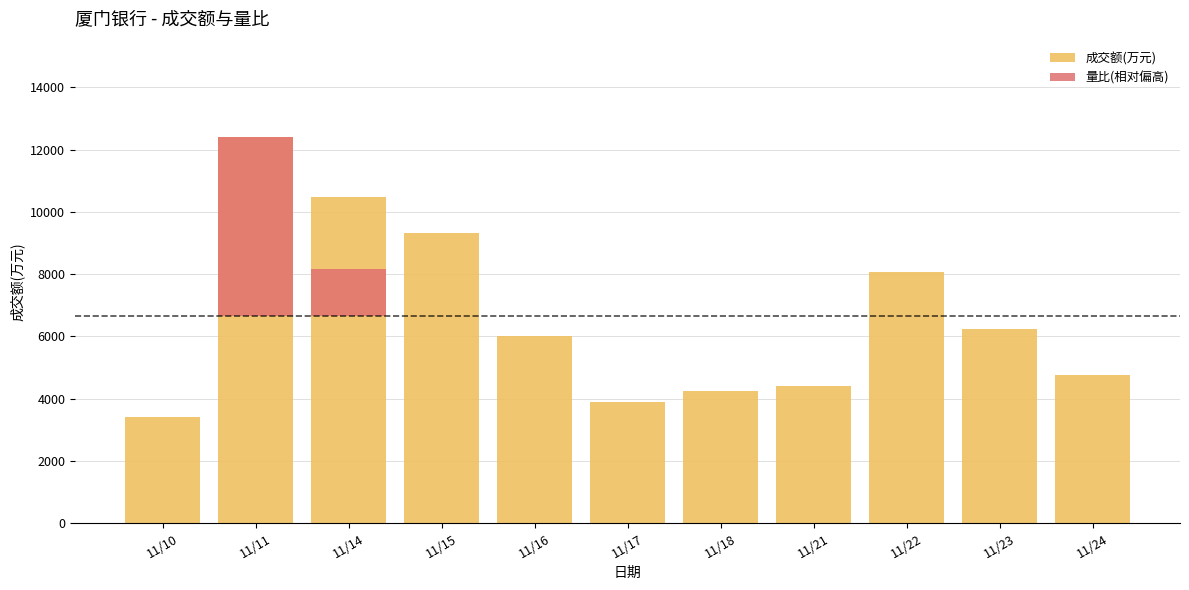

At which label is 成交额(万元) closest to 7910?

11/22